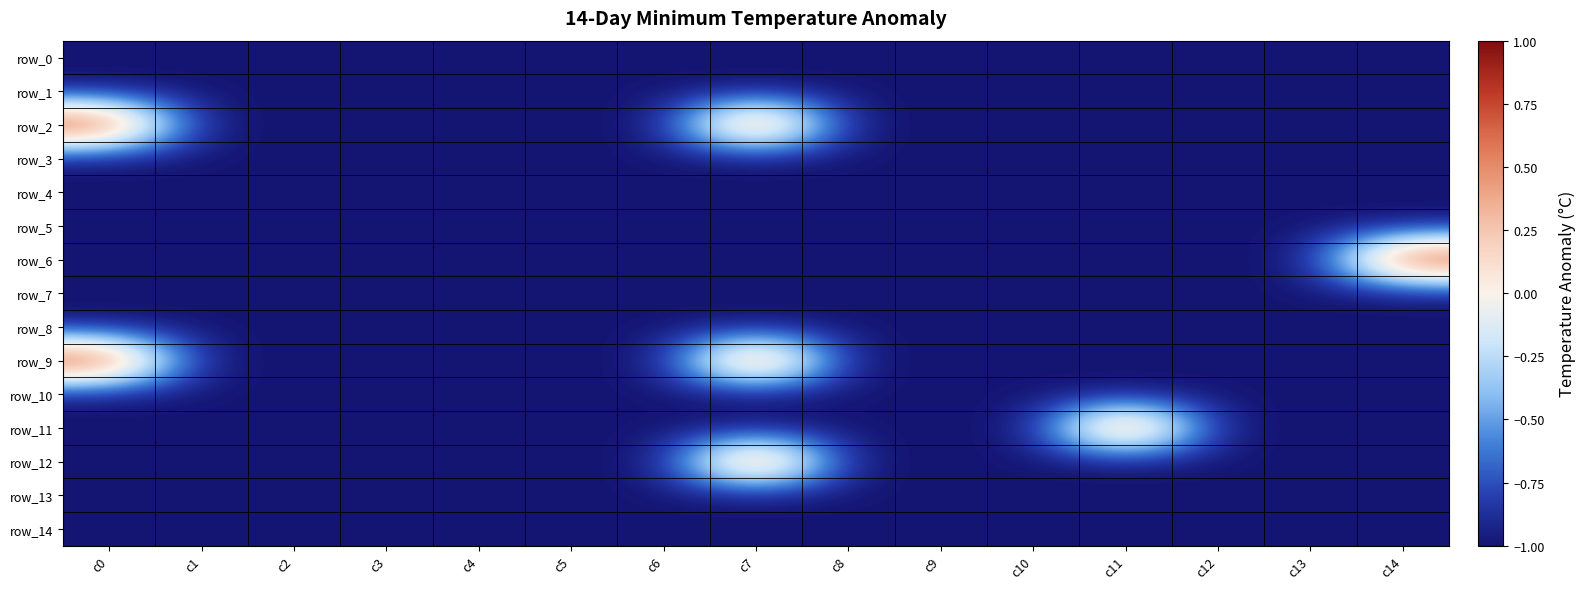

What is the average value of the row_8 series?

-1